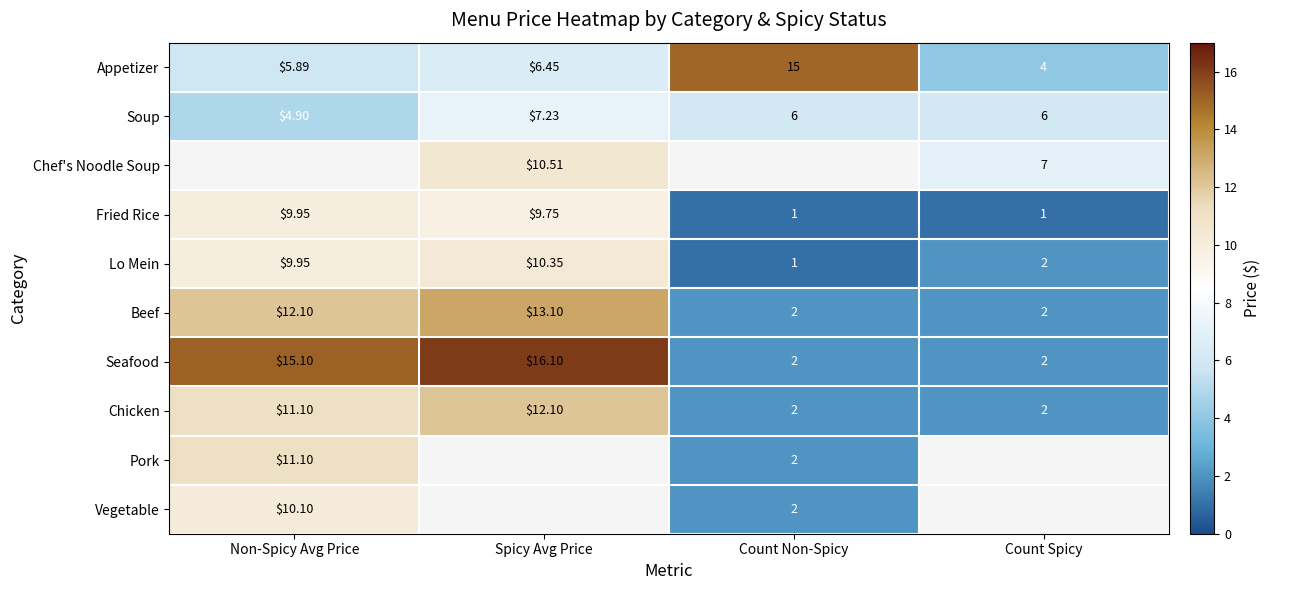

Is the value of Soup at Count Non-Spicy greater than the value of Pork at Non-Spicy Avg Price?

No